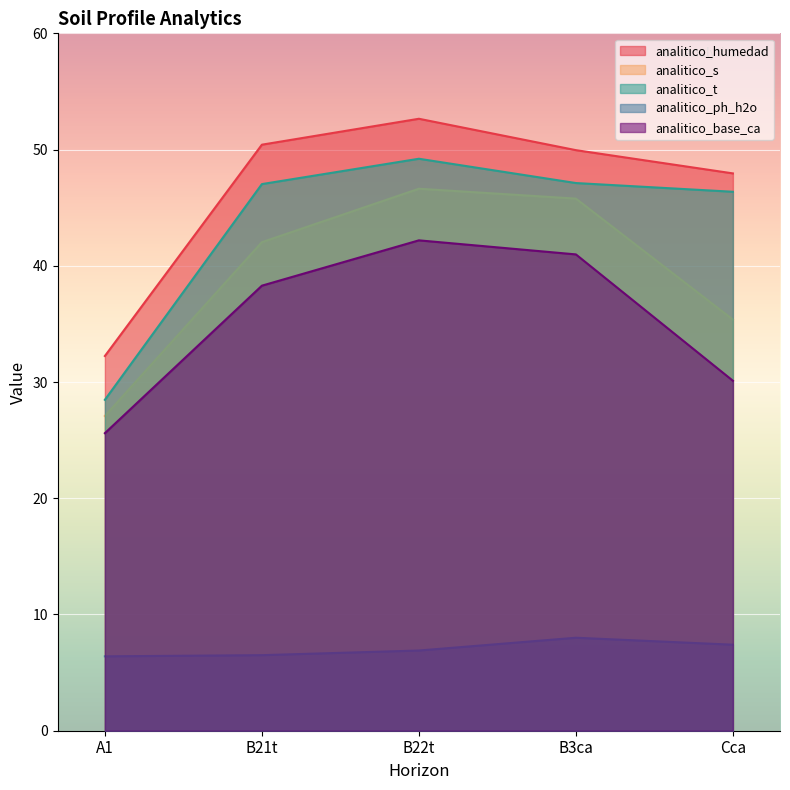

What is the difference between the analitico_ph_h2o values at Cca and B21t?

0.9